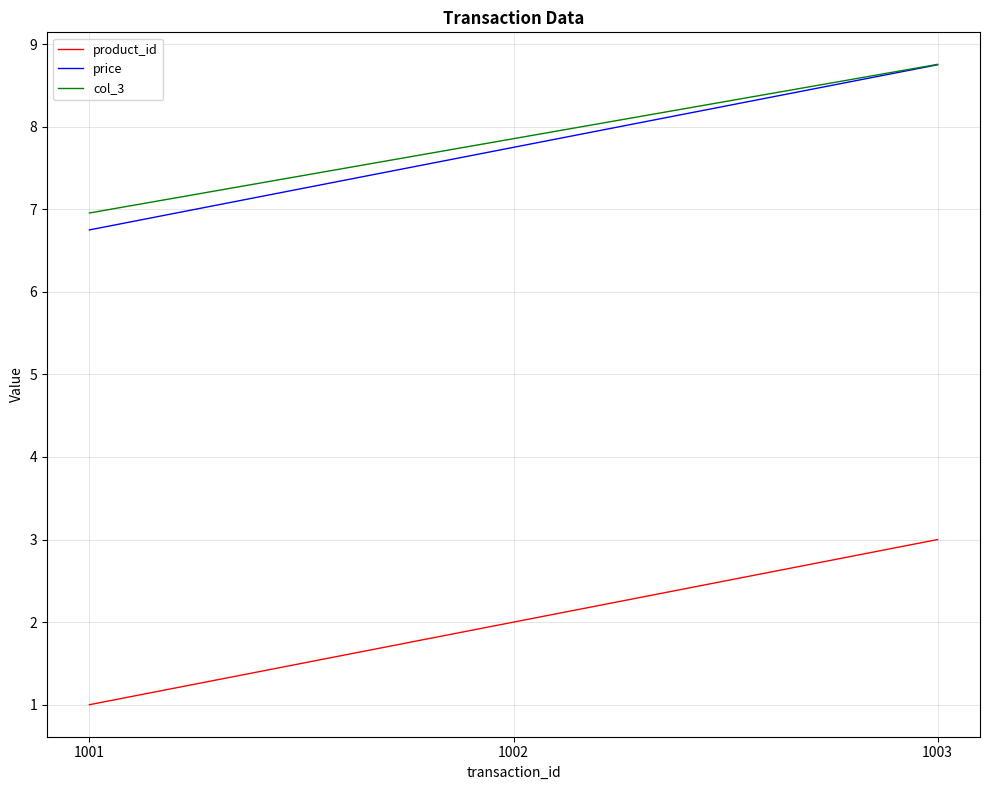

What is the smallest value displayed?

1.0